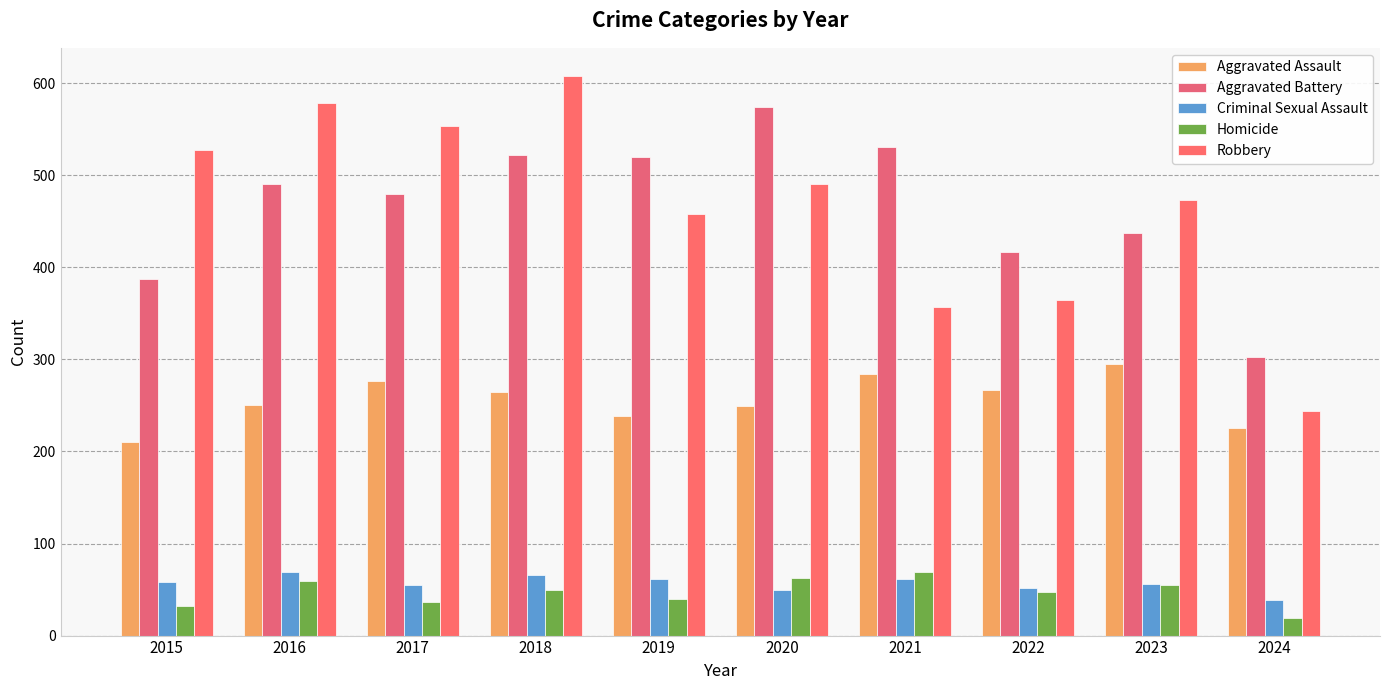

List the labels in order of Homicide value, smallest first.

2024, 2015, 2017, 2019, 2022, 2018, 2023, 2016, 2020, 2021